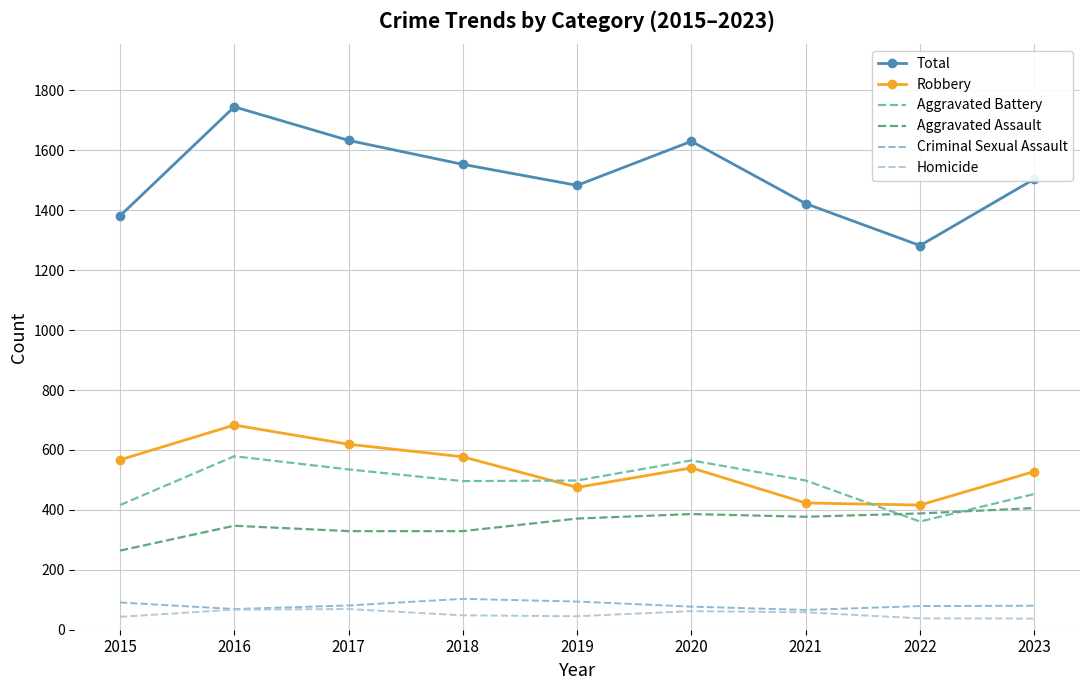

Rank the series at 2021 from lowest to highest value.

Homicide, Criminal Sexual Assault, Aggravated Assault, Robbery, Aggravated Battery, Total